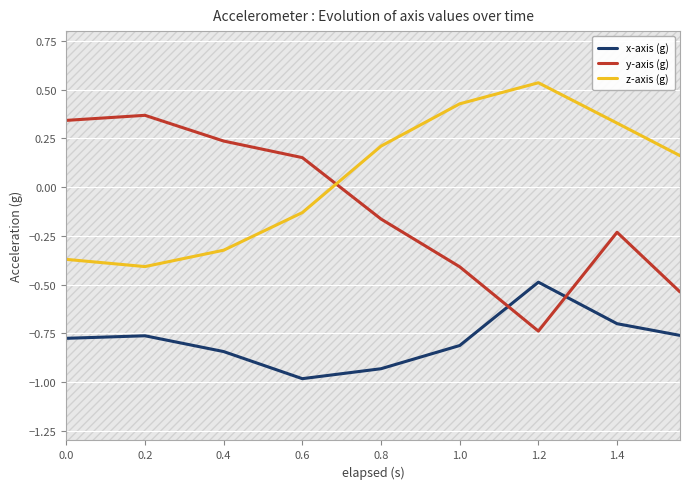

What is the smallest value displayed?

-1.0